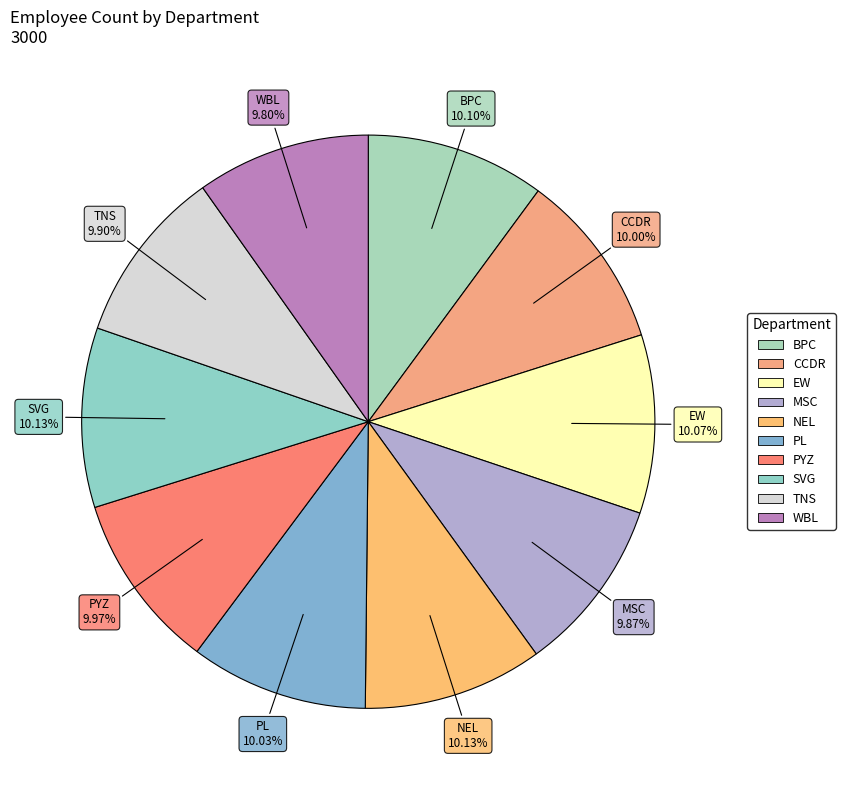

What percentage is NOT represented by CCDR?

90.0%